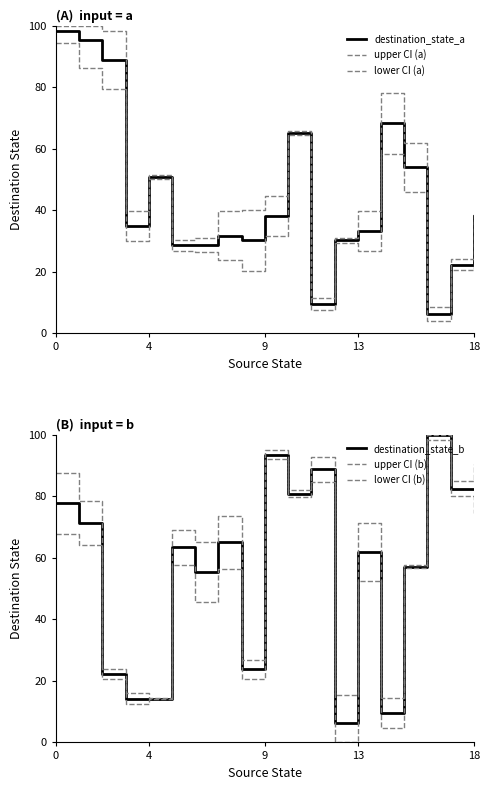

What is the maximum value for upper CI (b)?

100.0